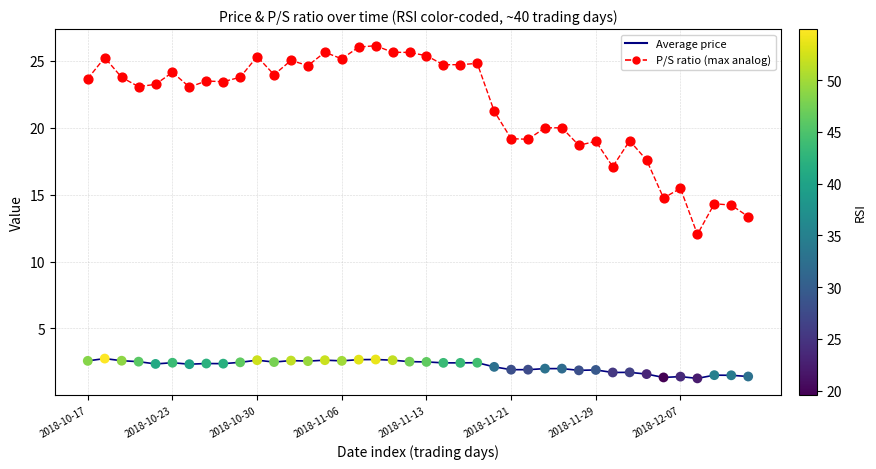

What is the minimum value shown in the chart?

1.3